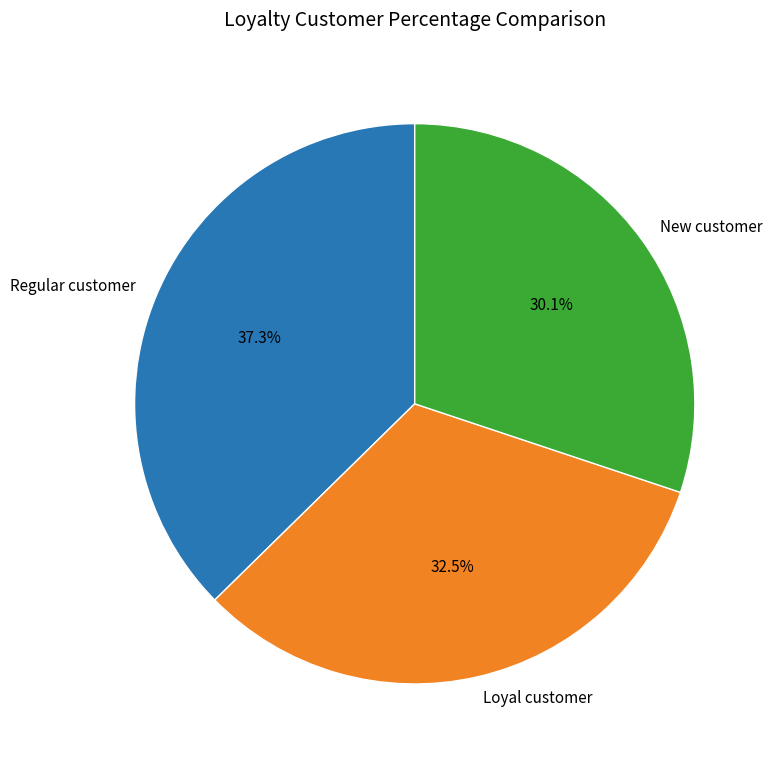

Is the sum of Regular customer and New customer greater than half?

Yes